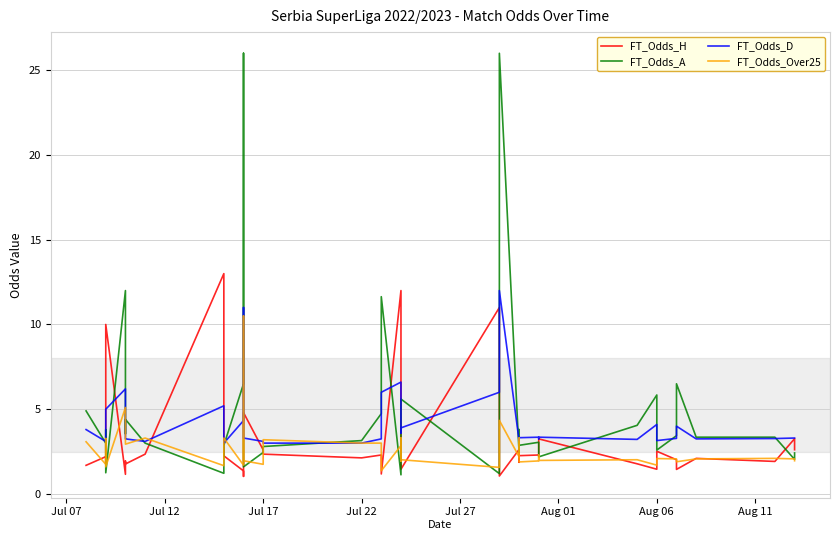

How many values in the FT_Odds_Over25 series exceed 2?

25